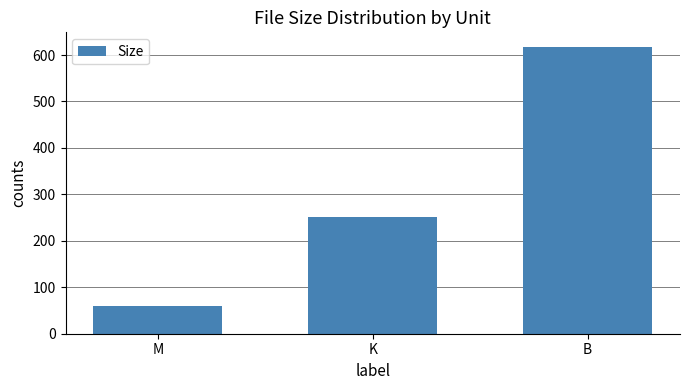

Which category has the lowest value across all series?

M